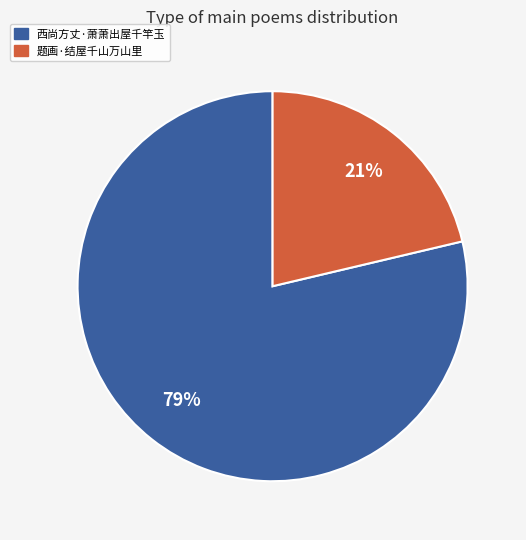

Between 题画·结屋千山万山里 and 西尚方丈·萧萧出屋千竿玉, which is larger?

西尚方丈·萧萧出屋千竿玉